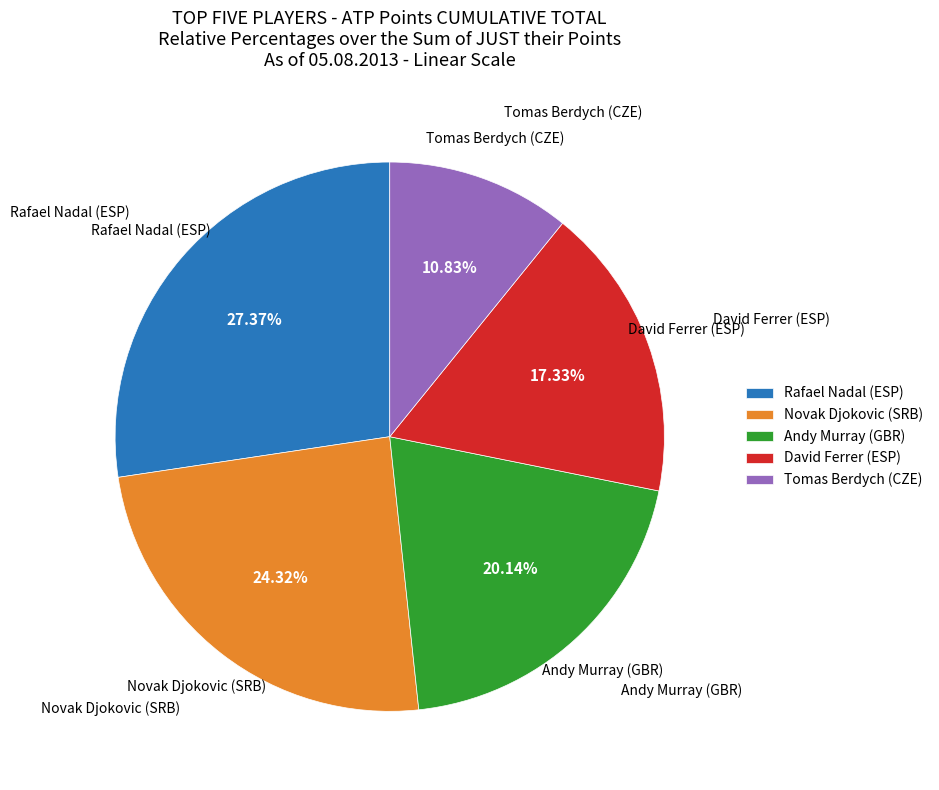

To the nearest percent, what is the average slice percentage?

20%